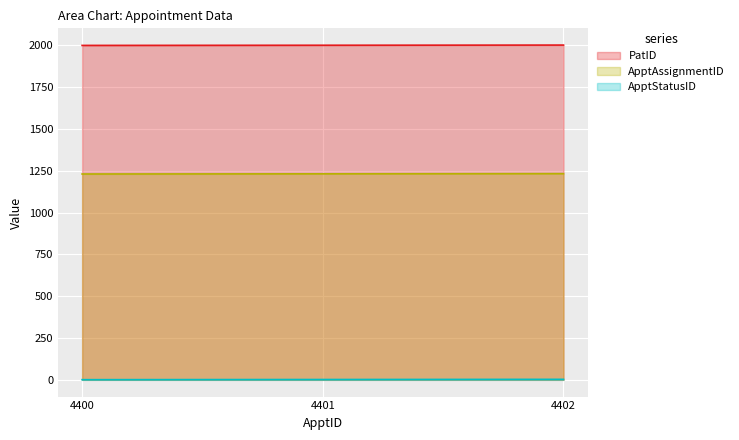

Reading left to right, list all the values displayed in this chart.

PatID: 2000	2001	2002
ApptAssignmentID: 1231	1232	1233
ApptStatusID: 1	2	3